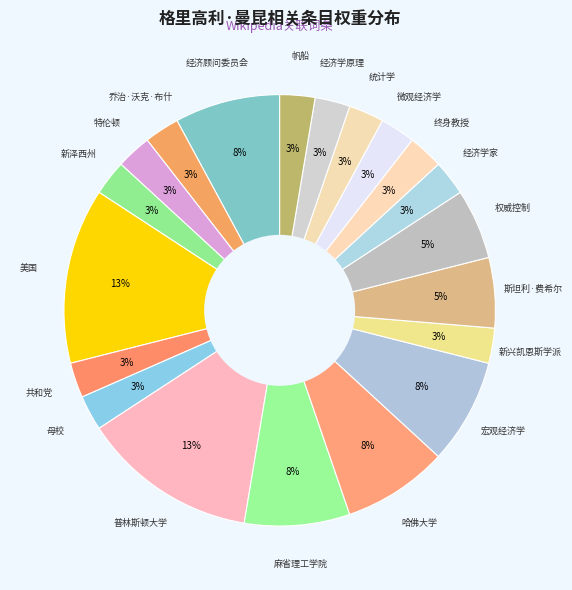

Which category has the smallest portion of the pie?

乔治·沃克·布什